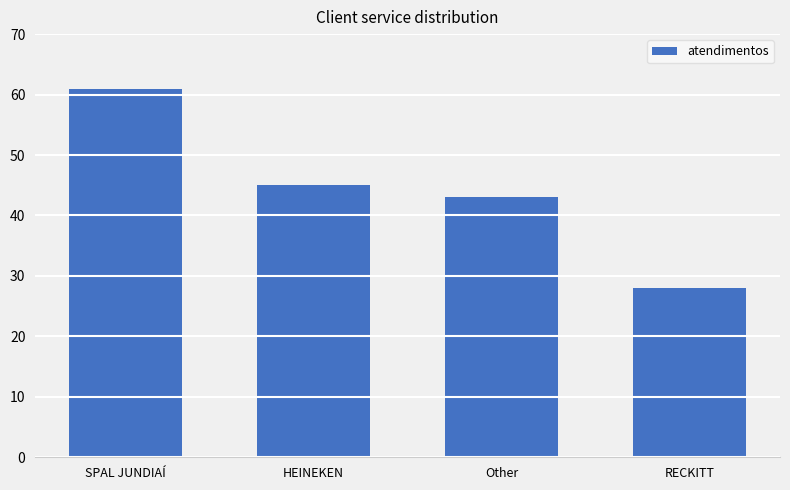

The value at RECKITT is 28. True or false?

True